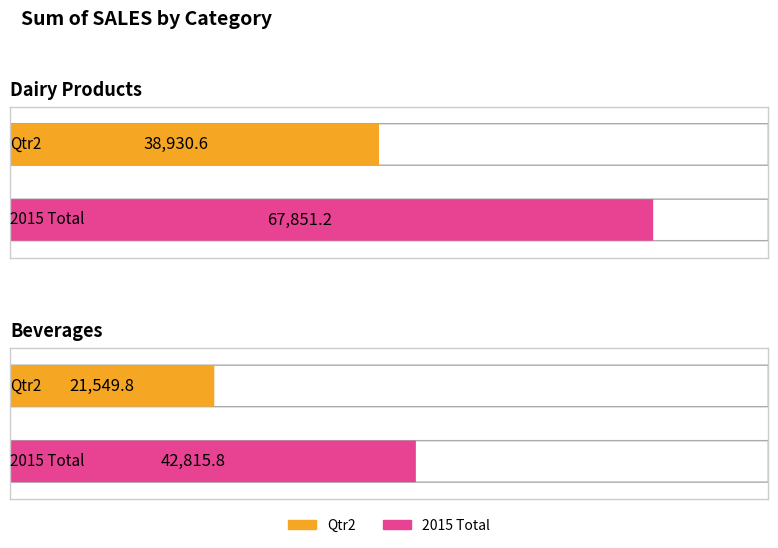

What is the total value across all series at Dairy Products?

106781.8